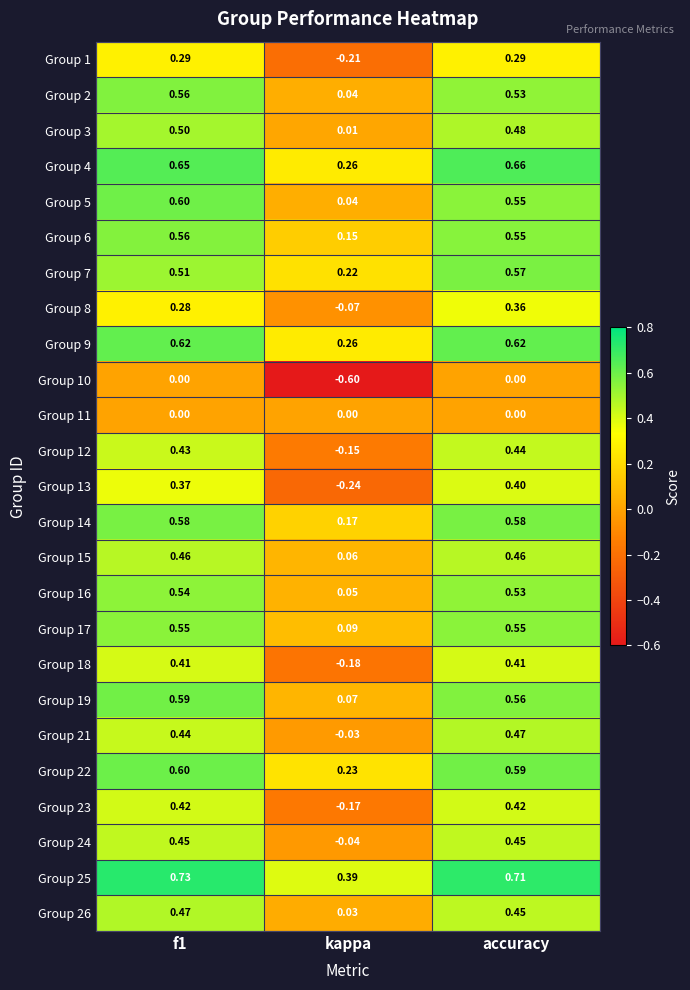

Which category has the lowest value in the Group 2 series?

kappa